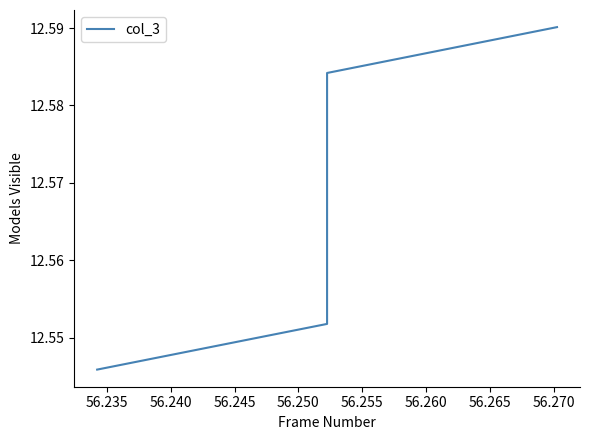

How many lines are shown in the chart?

1